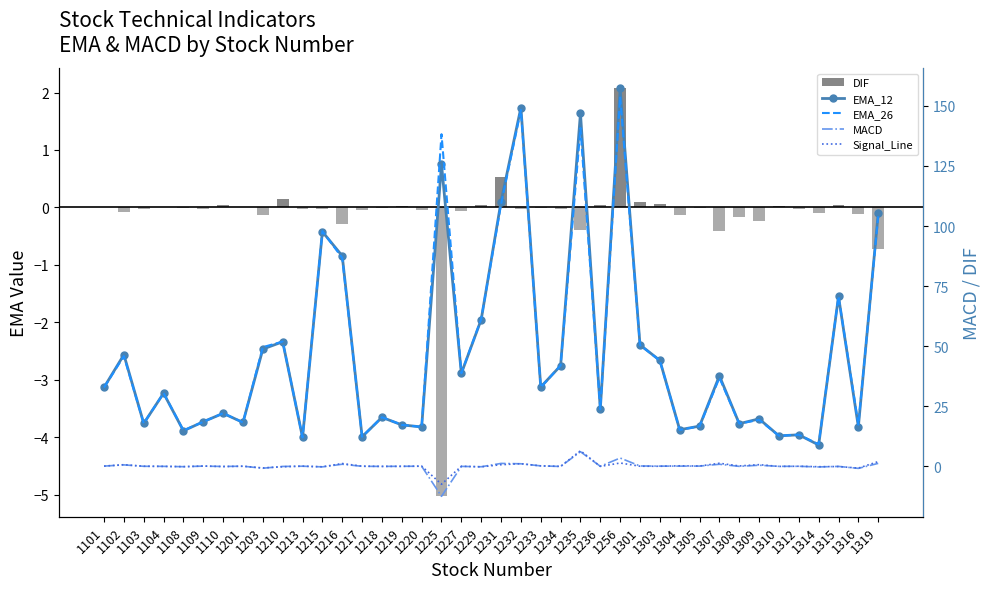

Which series changed the most between 1109 and 1225?

EMA_26